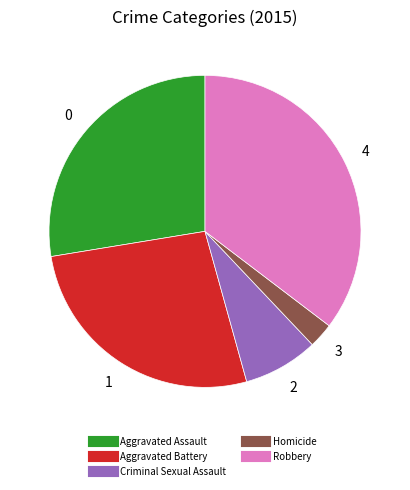

Rank the categories by value from highest to lowest.

Robbery, Aggravated Assault, Aggravated Battery, Criminal Sexual Assault, Homicide